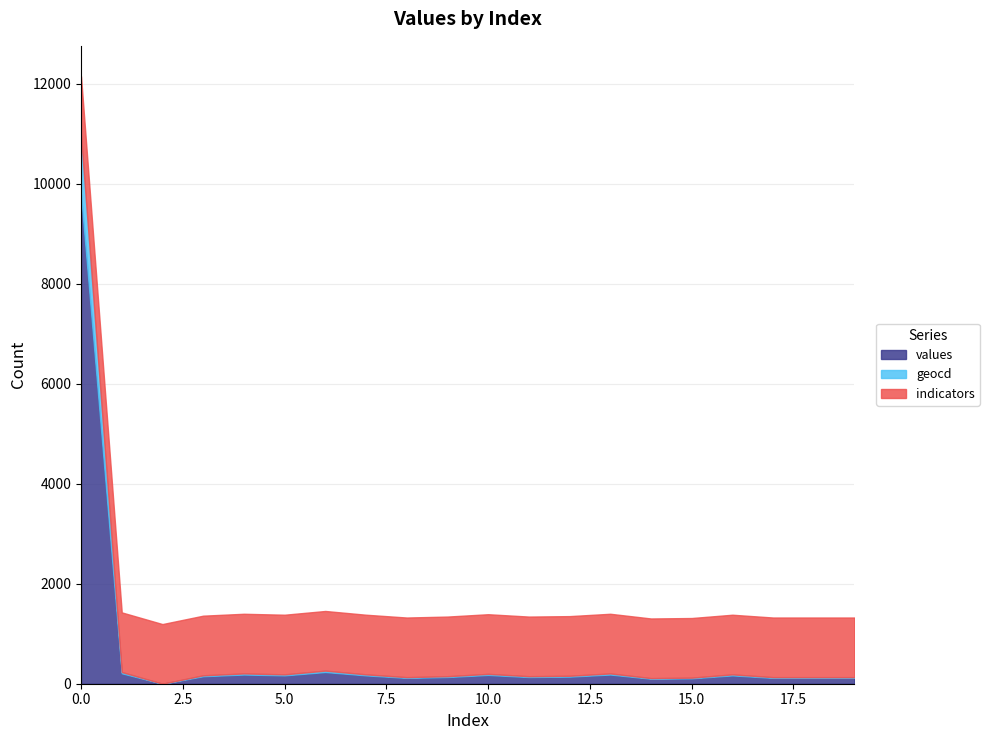

How many series are shown in this chart?

3